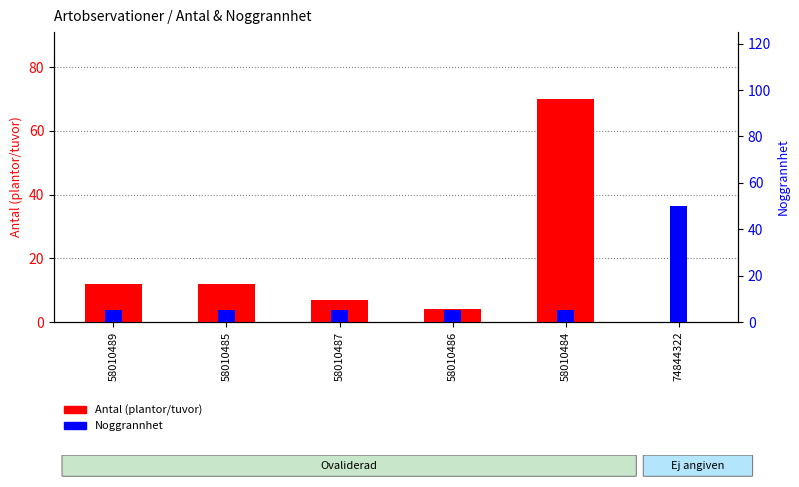

How many distinct data groups are displayed?

2